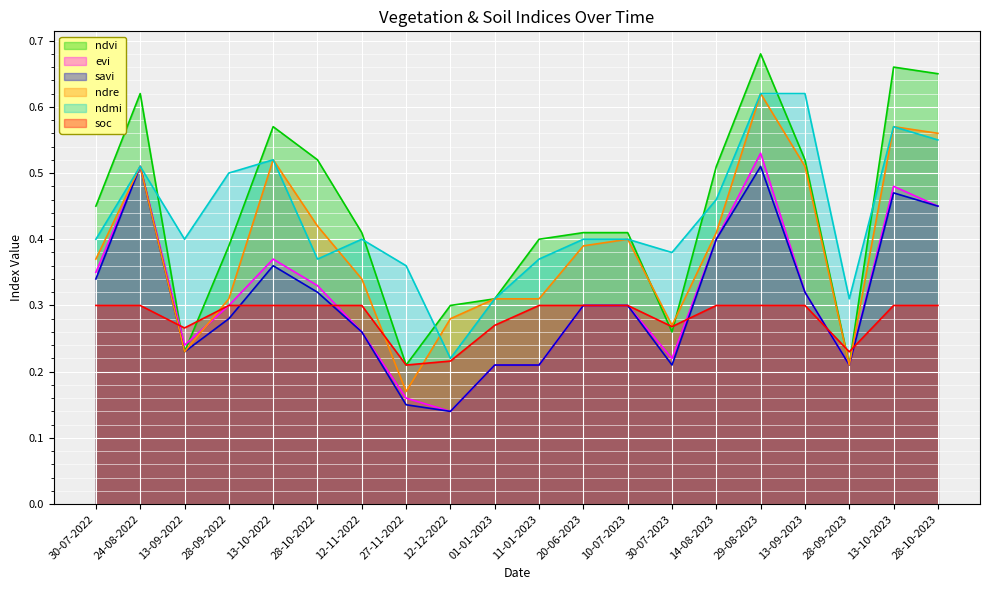

Rank the series by their maximum value, from highest to lowest.

ndvi, ndre, ndmi, evi, savi, soc